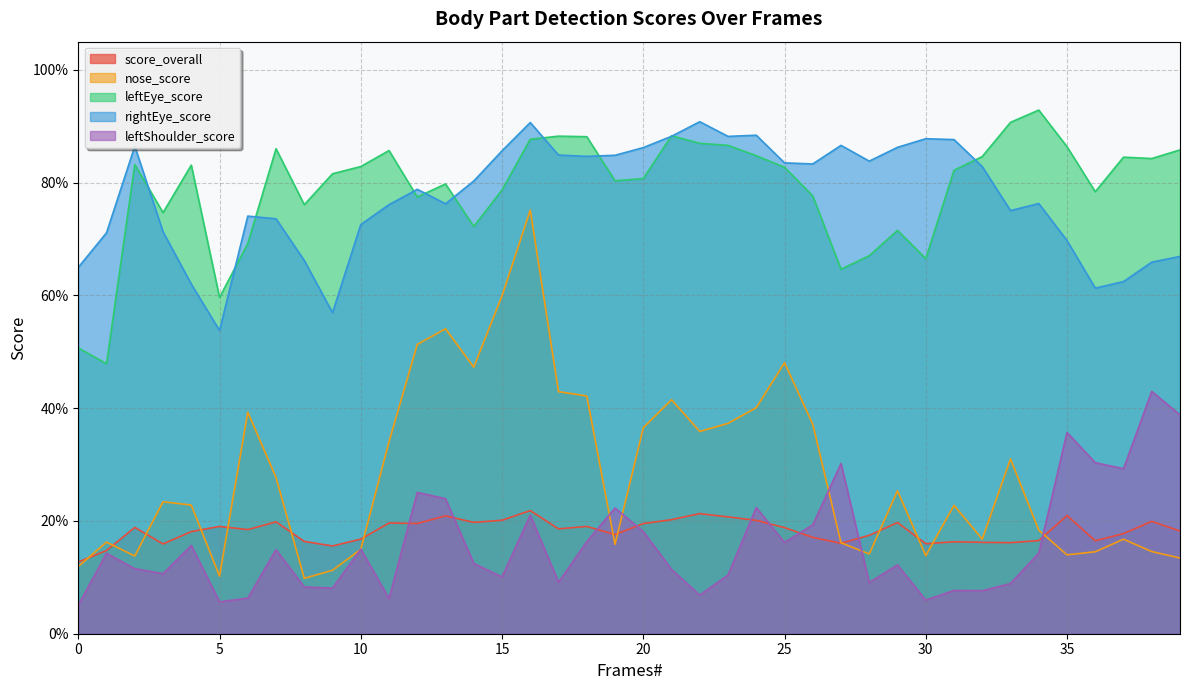

Count the nose_score values in the range 0 to 1.

40